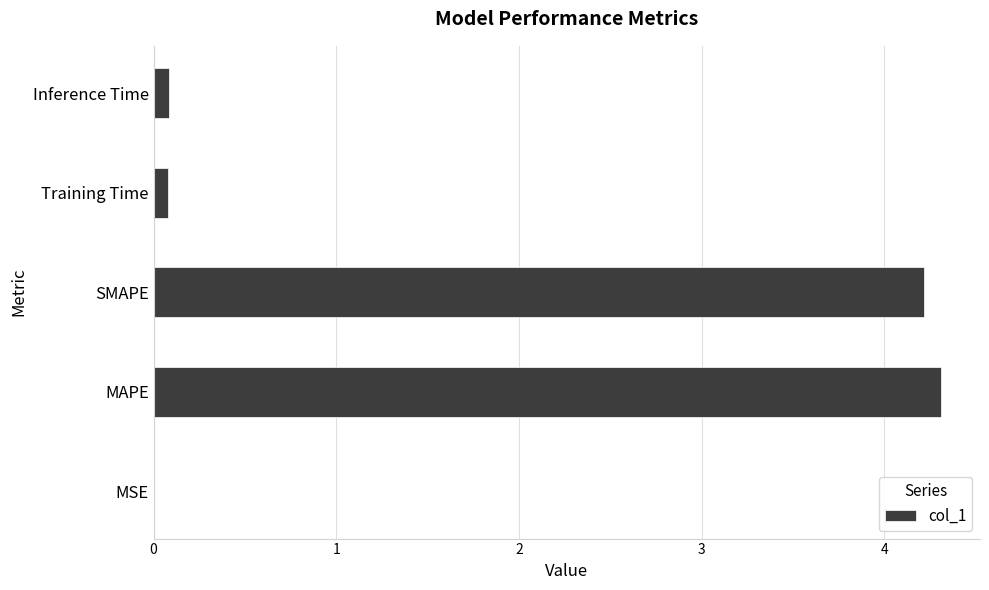

What is the maximum value shown in the chart?

4.3